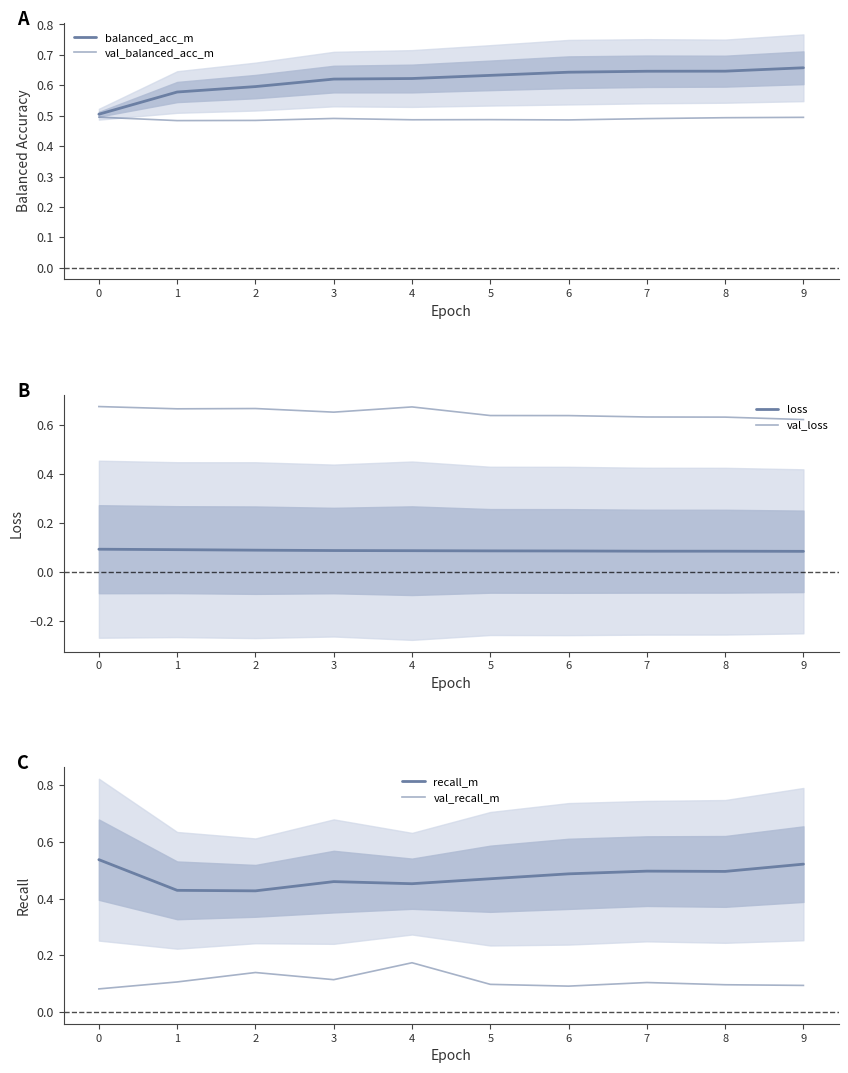

Reading left to right, list all the values displayed in this chart.

balanced_acc_m: 0.5	0.6	0.6	0.6	0.6	0.6	0.6	0.6	0.6	0.7
val_balanced_acc_m: 0.5	0.5	0.5	0.5	0.5	0.5	0.5	0.5	0.5	0.5
loss: 0.1	0.1	0.1	0.1	0.1	0.1	0.1	0.1	0.1	0.1
val_loss: 0.7	0.7	0.7	0.7	0.7	0.6	0.6	0.6	0.6	0.6
recall_m: 0.5	0.4	0.4	0.5	0.5	0.5	0.5	0.5	0.5	0.5
val_recall_m: 0.1	0.1	0.1	0.1	0.2	0.1	0.1	0.1	0.1	0.1